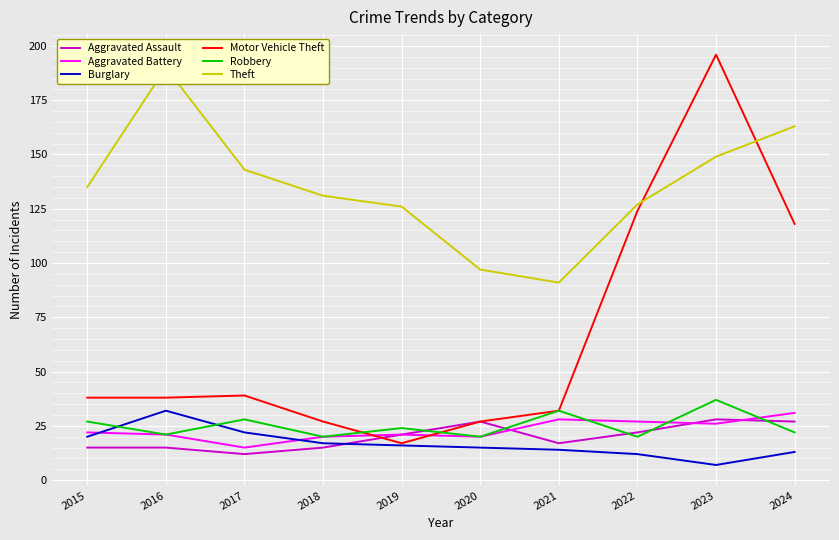

What is the sum of the Aggravated Battery values at 2021 and 2024?

59